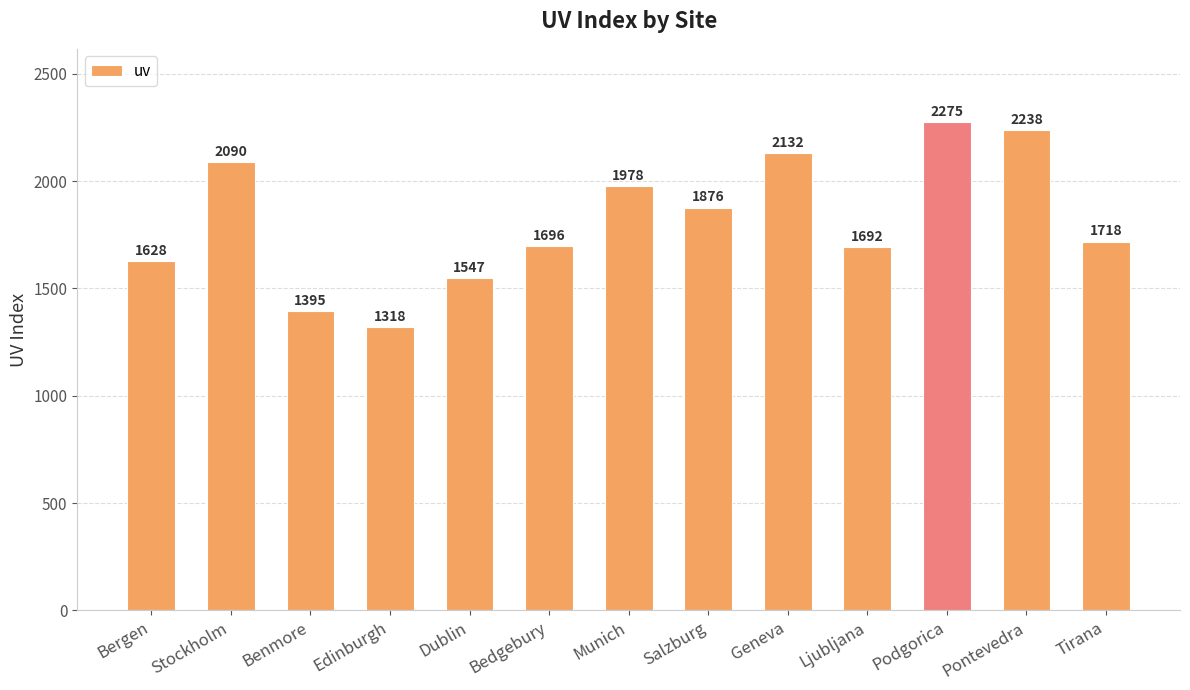

What is the sum of the values at Bergen and Bedgebury?

3324